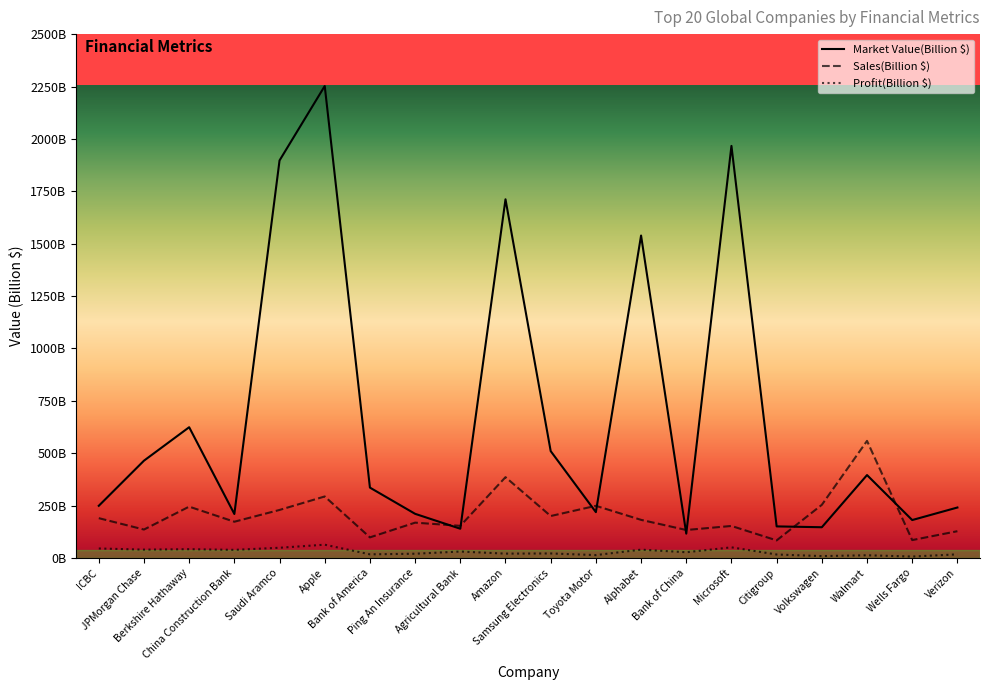

What is the approximate value of Profit(Billion $) at Agricultural Bank?

31.3